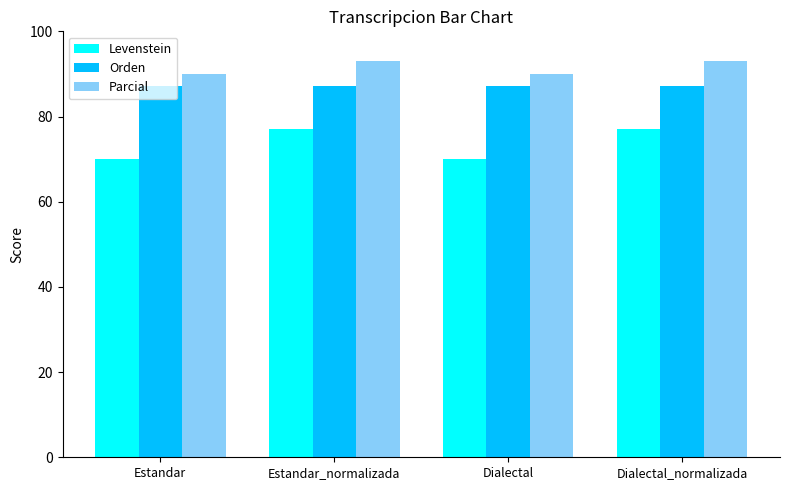

Rank the series at Dialectal_normalizada from highest to lowest value.

Parcial, Orden, Levenstein